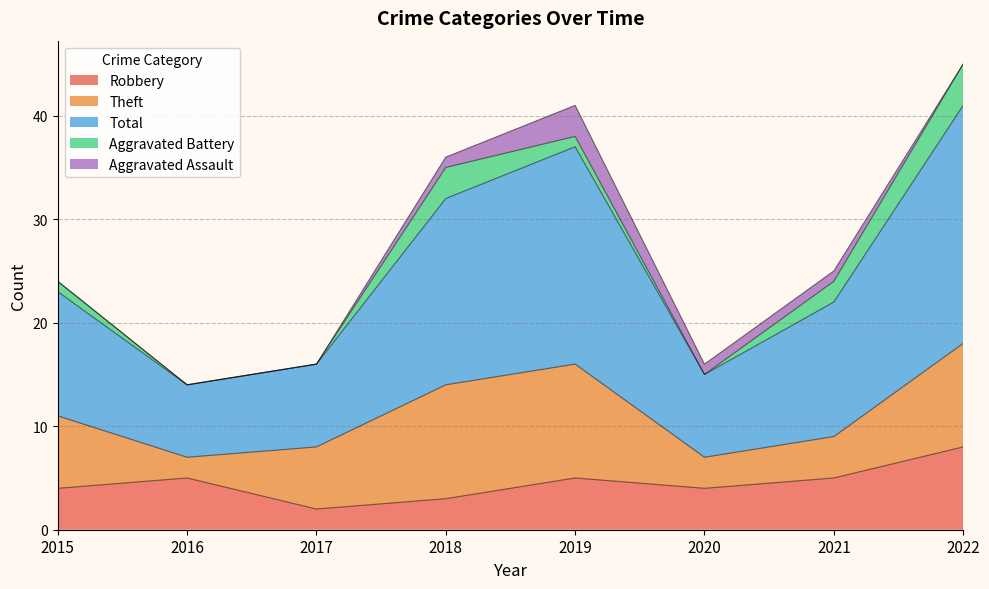

At which label is Aggravated Assault closest to 1?

2018